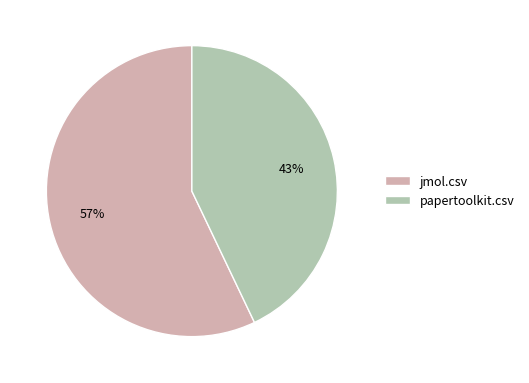

Which has a higher value, jmol.csv or papertoolkit.csv?

jmol.csv